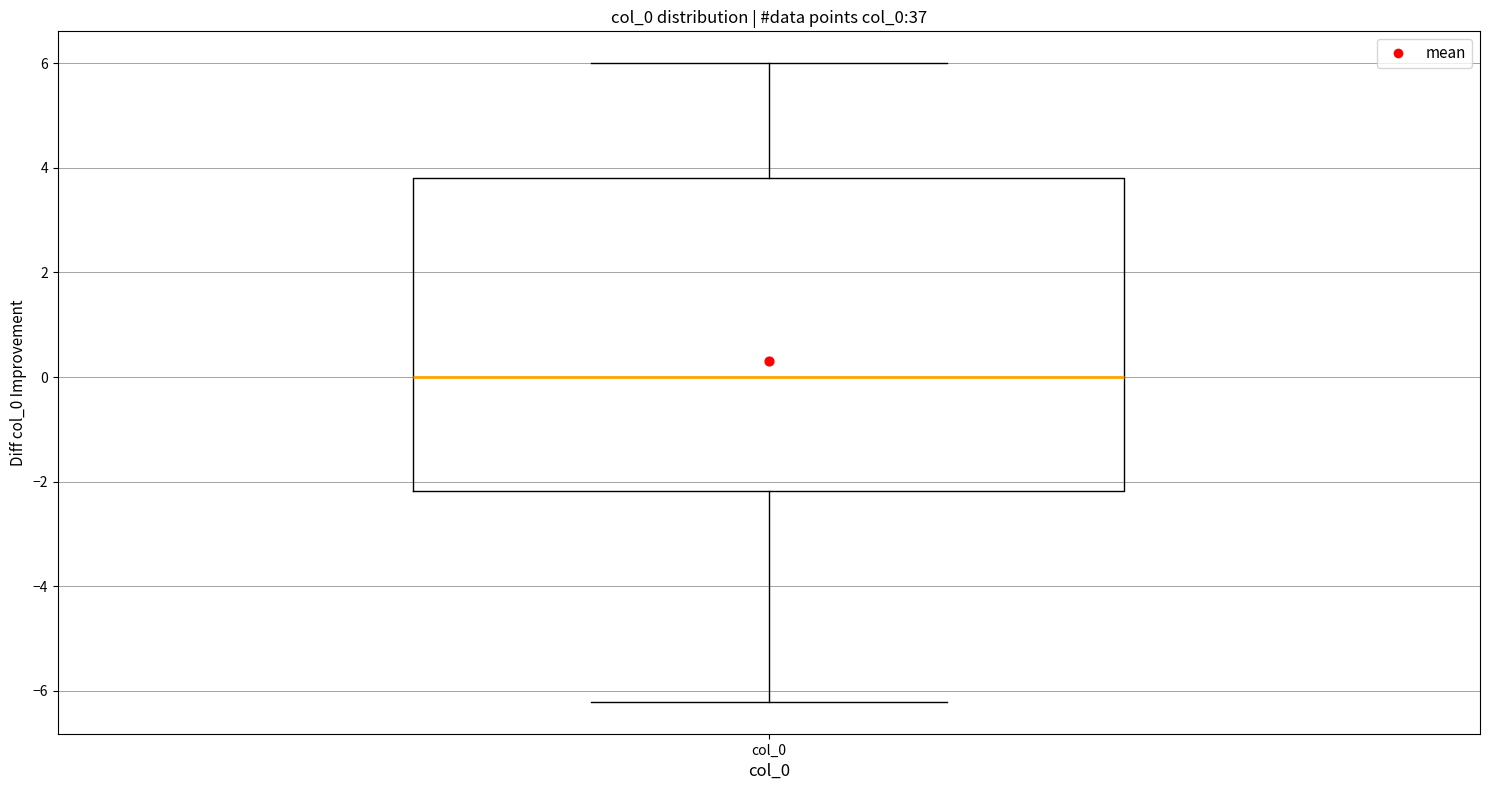

Where is the upper edge of the box for col_0 on the y-axis? The values are not printed on the chart, so give them approximately, as read against the axis.

3.8